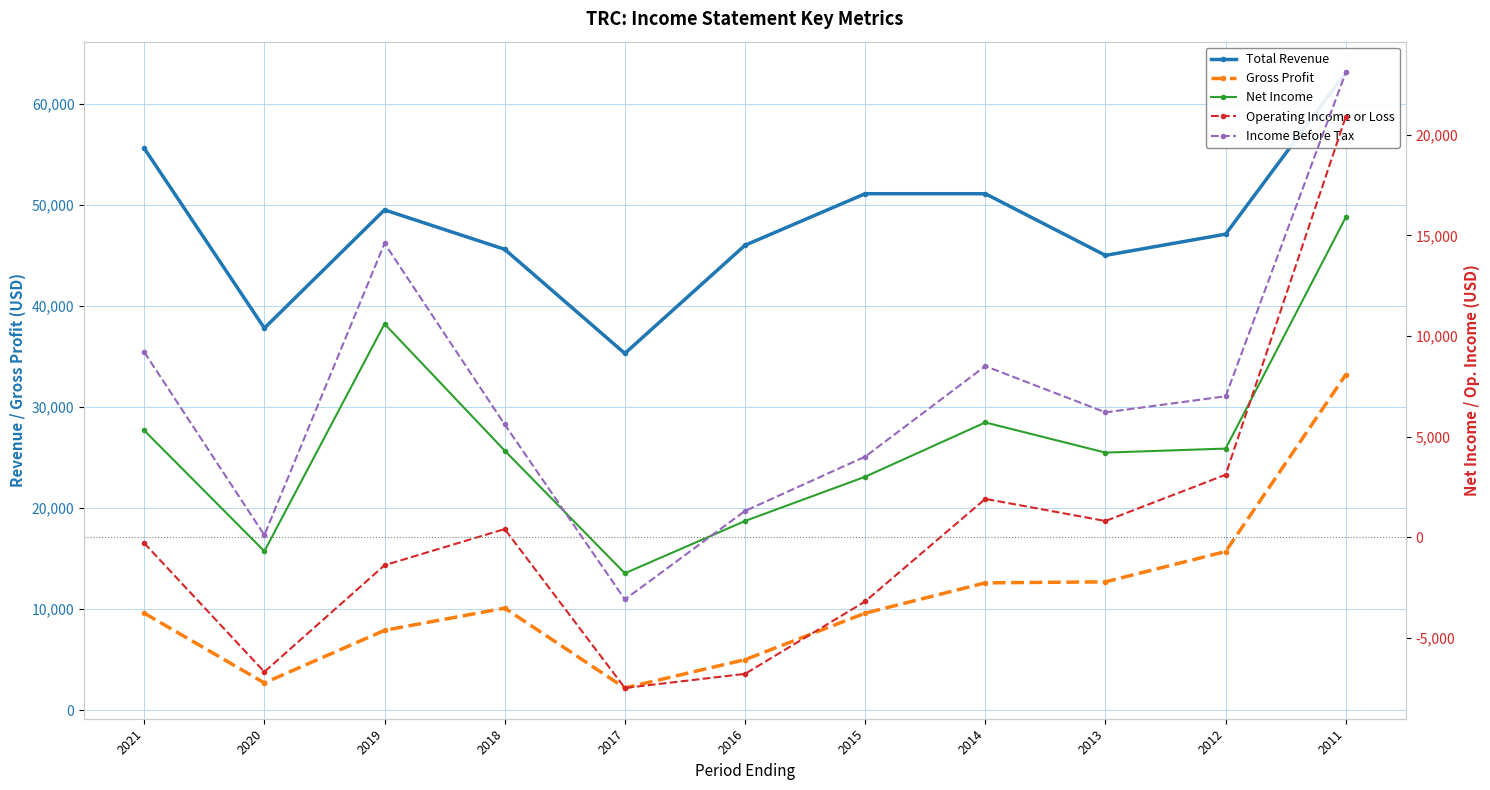

How many lines are shown in the chart?

5